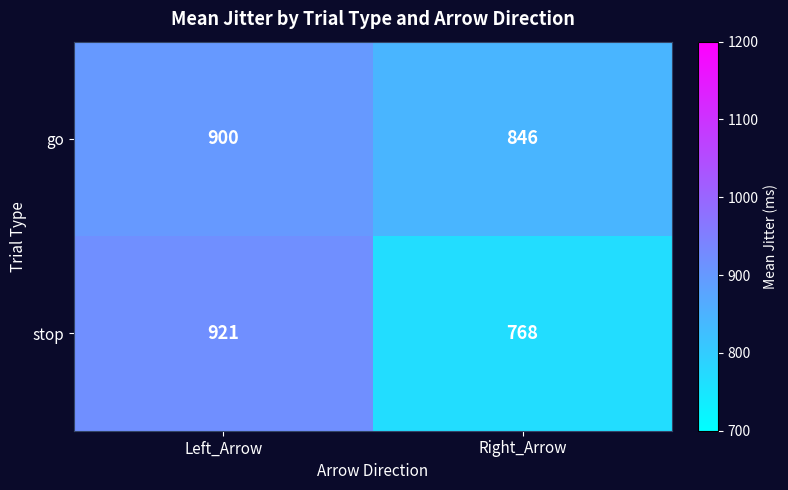

Which series has the largest total across all categories?

go